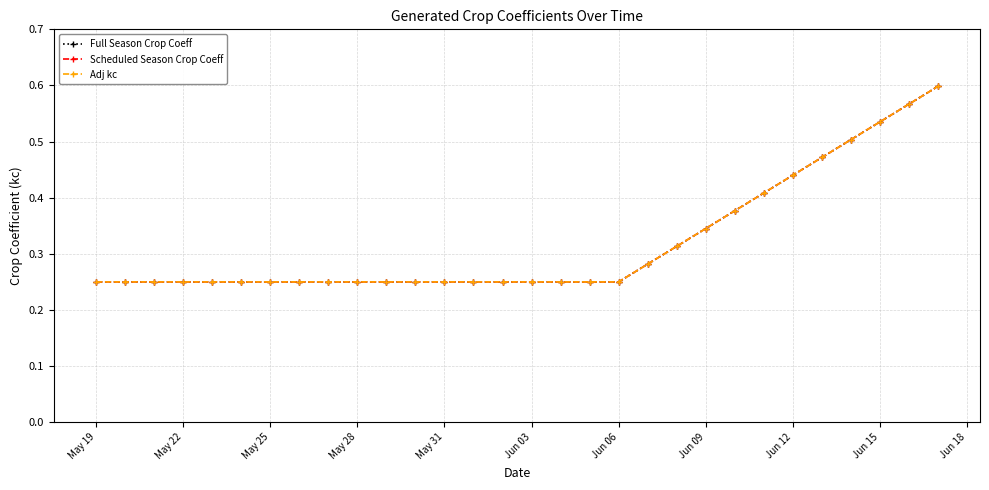

Is this an area chart (filled region under the line)?

No